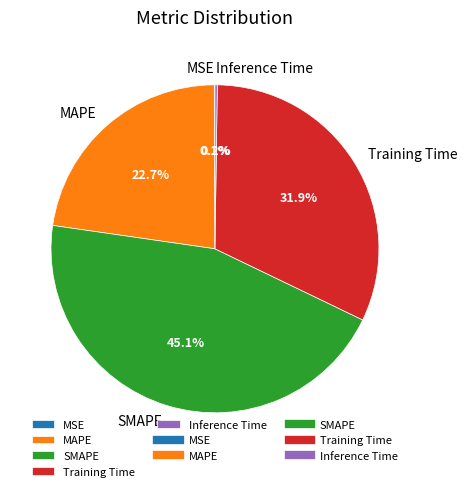

What portion of the pie excludes Training Time?

68.1%